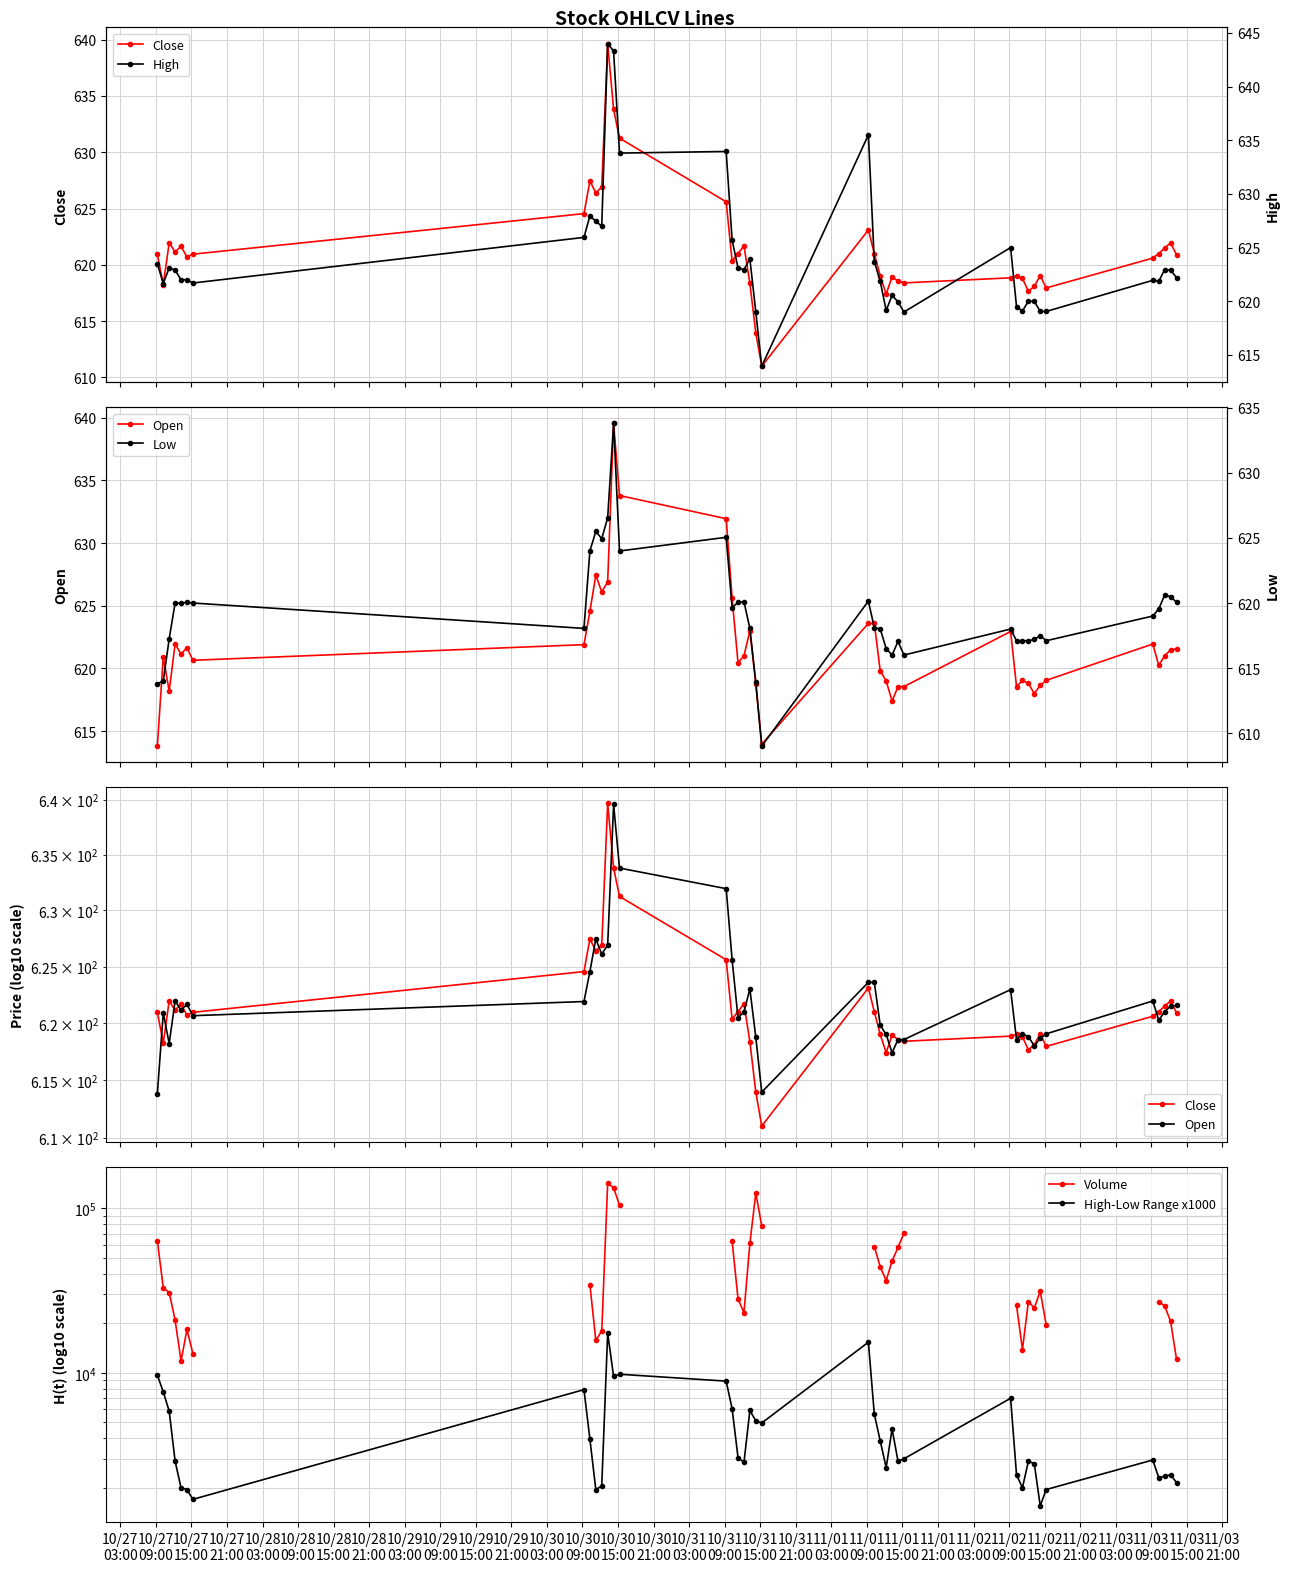

How many data points does each series have?

40